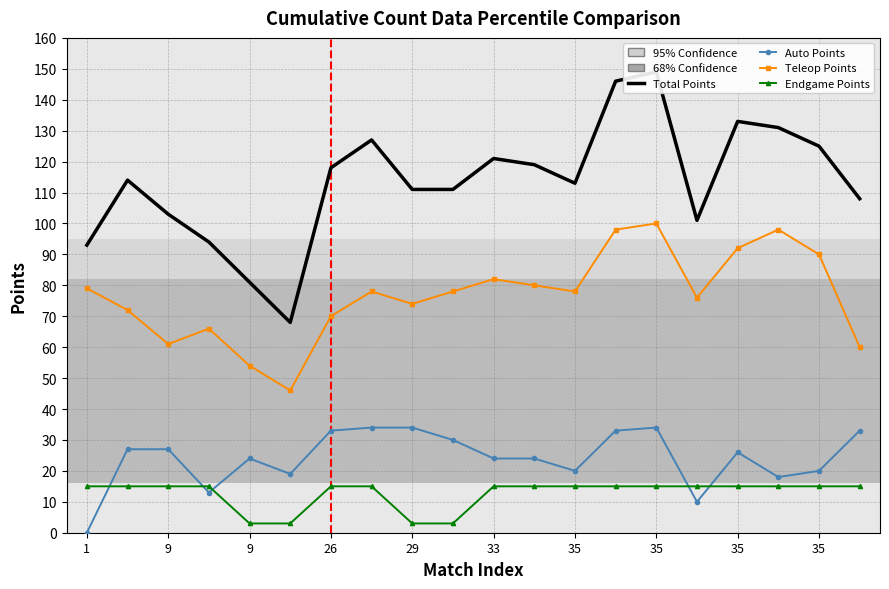

True or false: Endgame Points has more than 1 points higher than both neighbors.

False